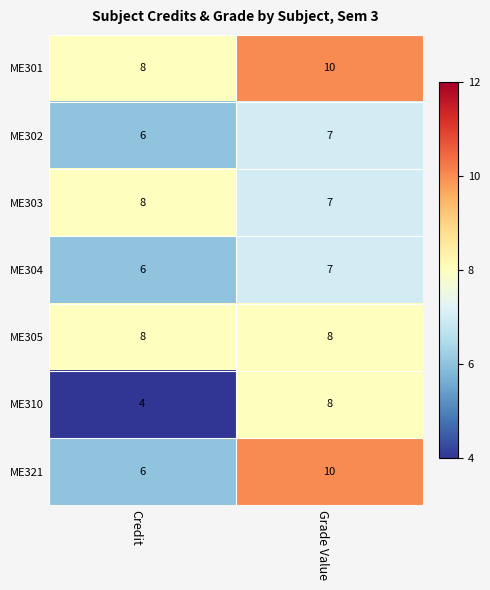

List the labels in order of ME302 value, smallest first.

Credit, Grade Value